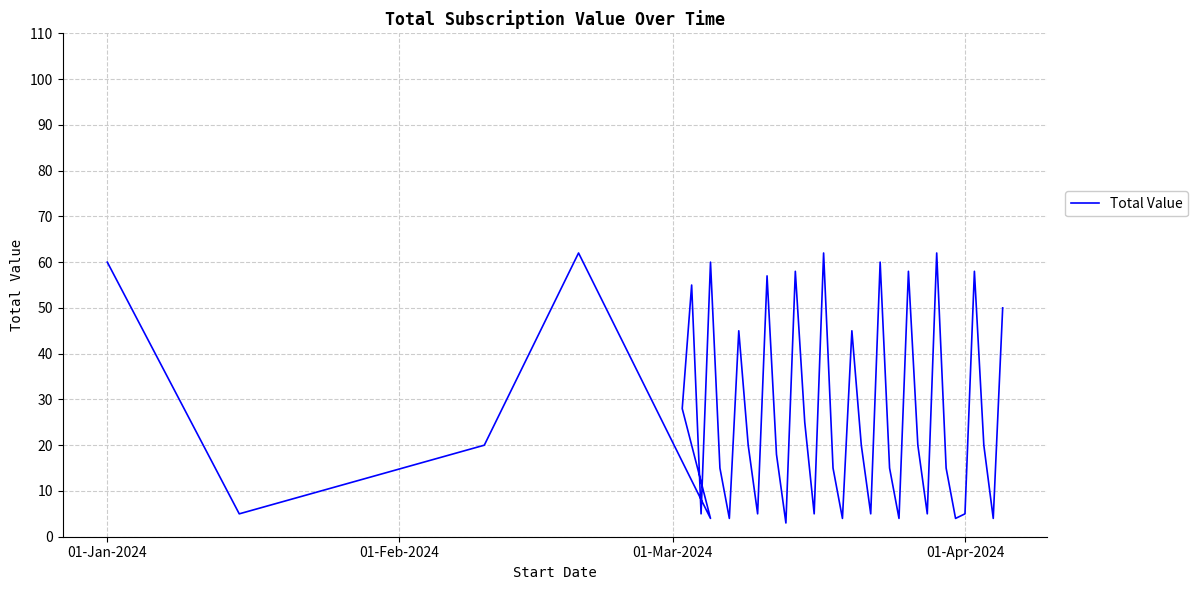

What is the sum of all values?

1085